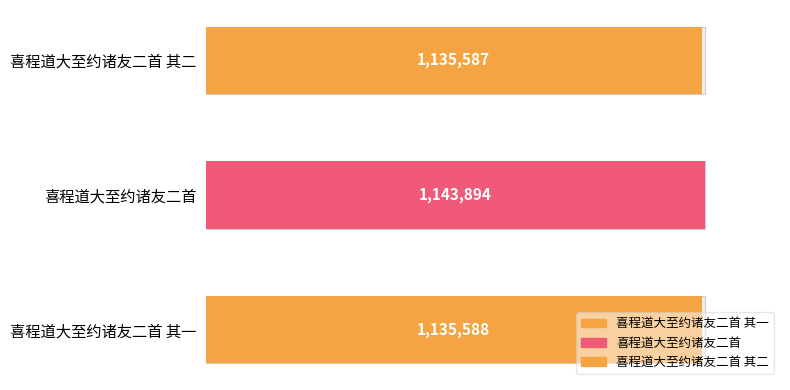

The chart shows a value of 1143894 at 喜程道大至约诸友二首. True or false?

True